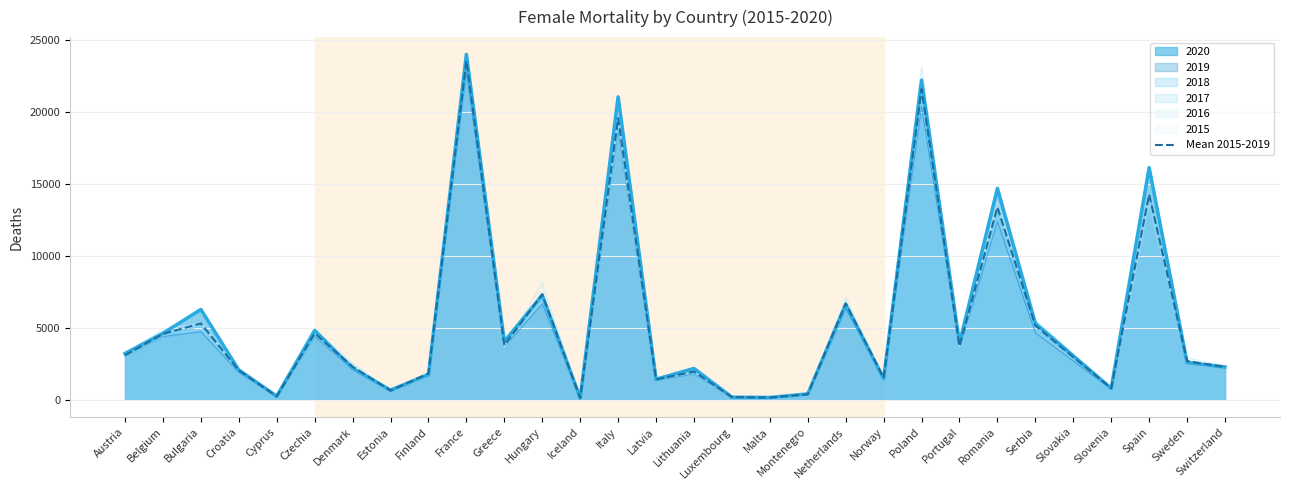

How many categories are shown in the chart?

30